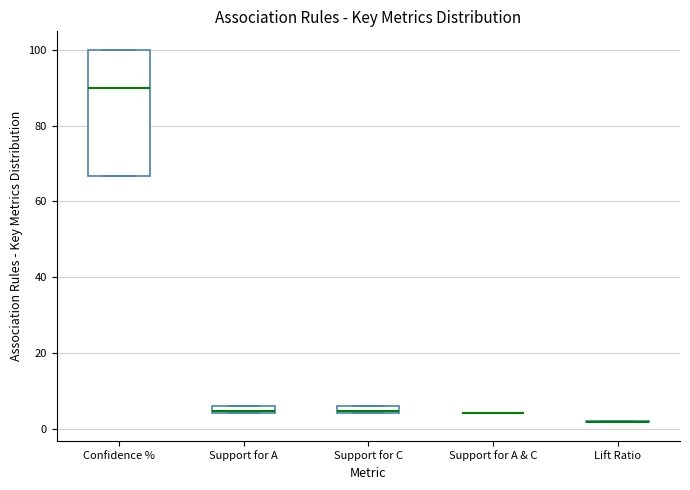

Where does the median line of the box for Confidence % sit on the y-axis? The values are not printed on the chart, so give them approximately, as read against the axis.

90